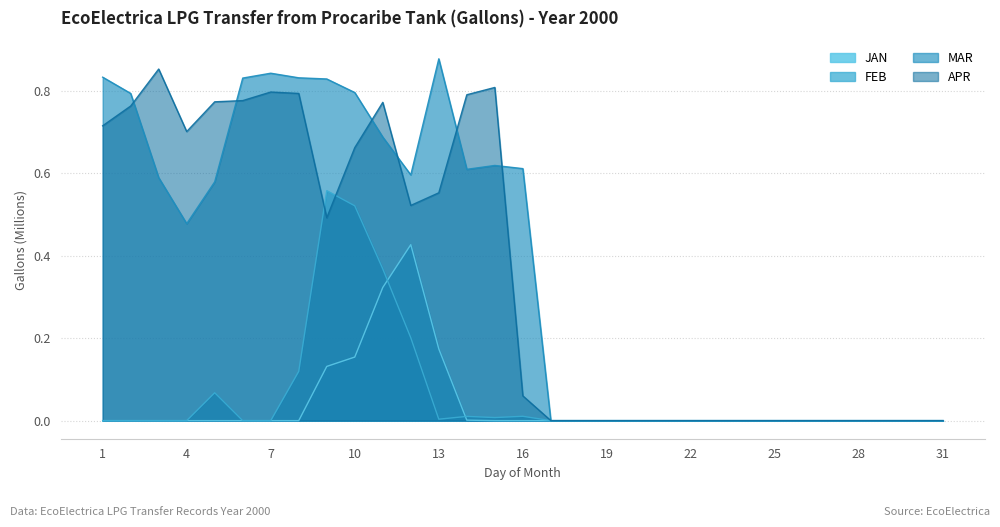

What is the value of the APR point at the 5th from the left?

0.8